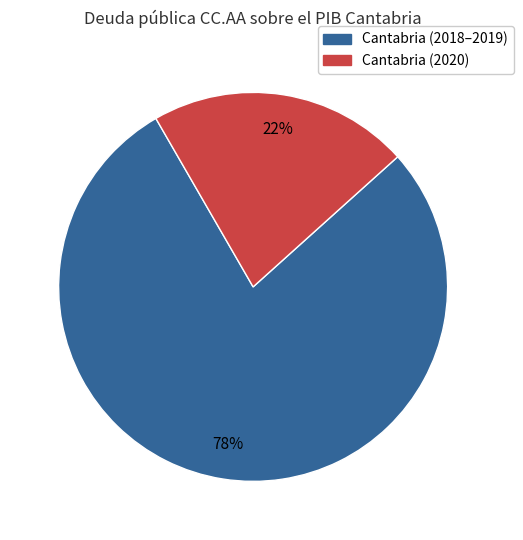

Does any single category account for the majority?

Yes